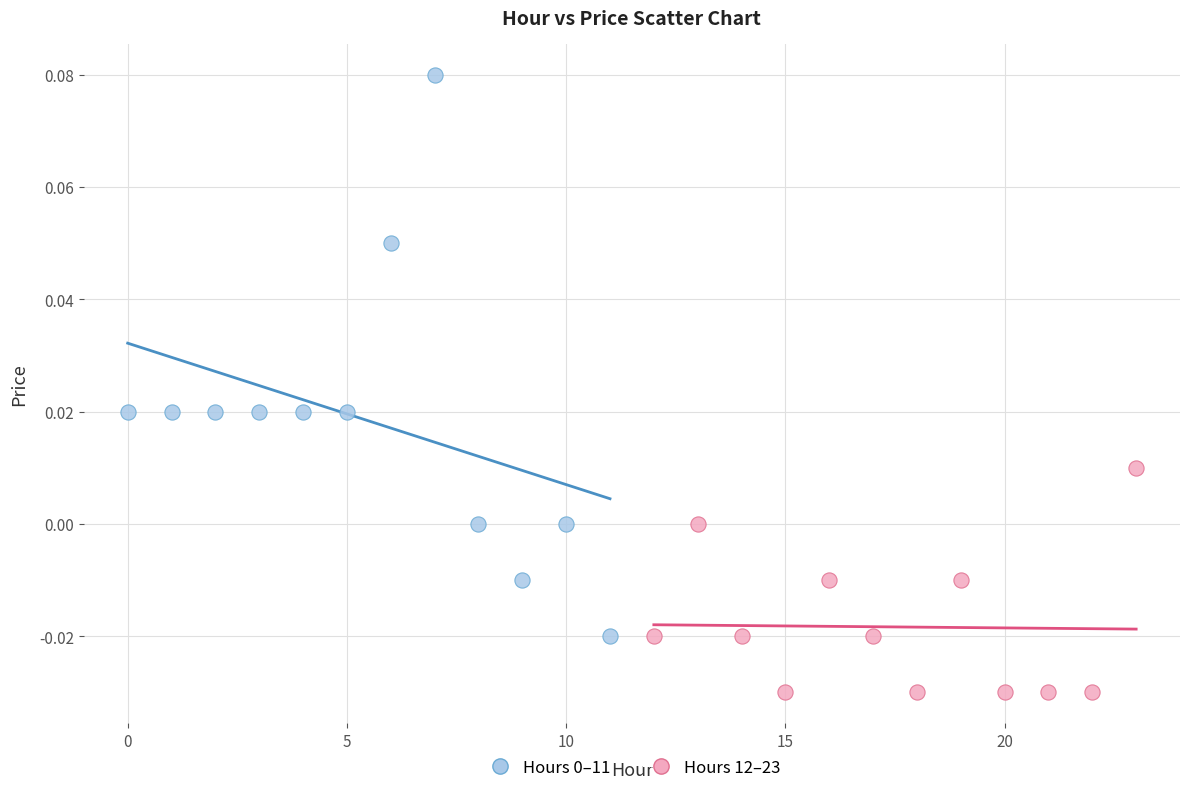

Which series contains the lowest Y value?

Hours 12–23